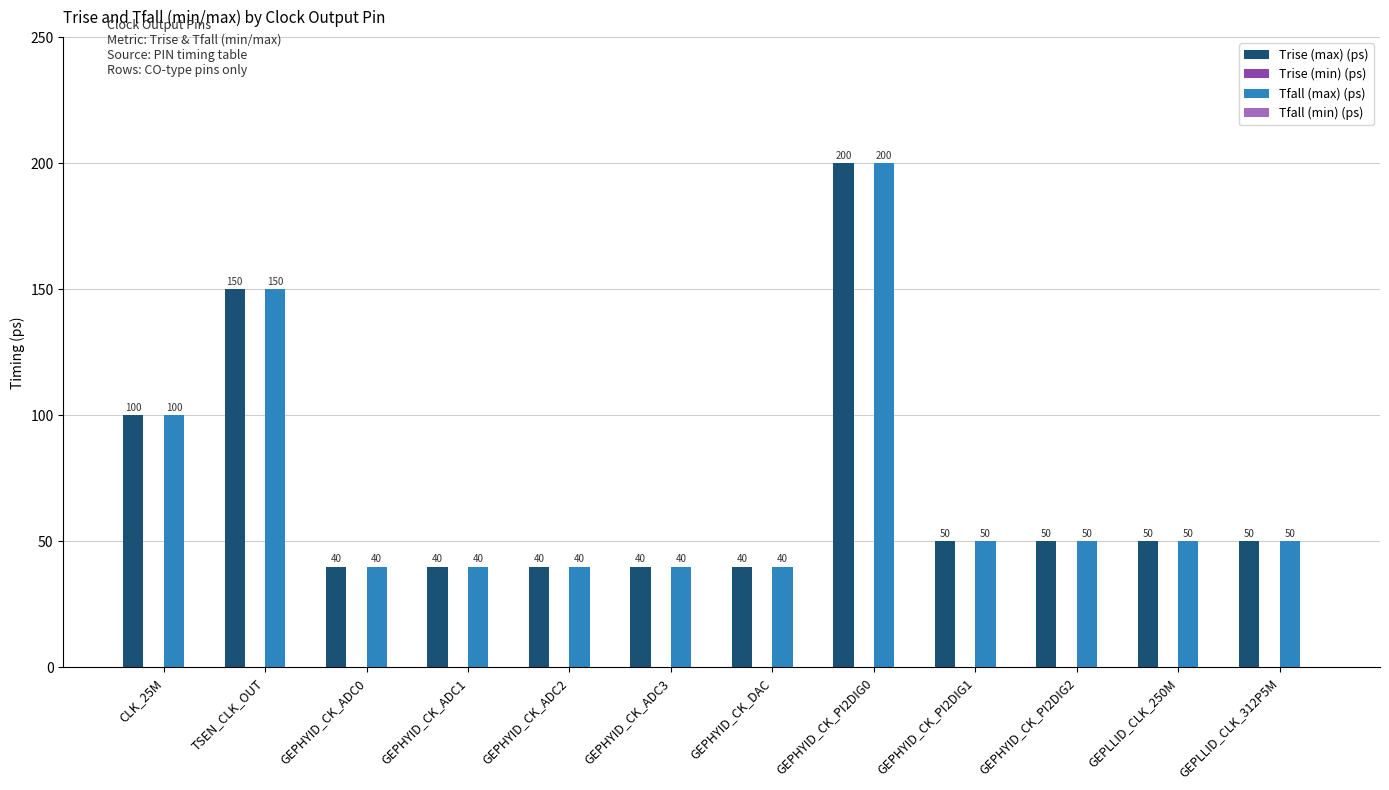

At which label does Tfall (max) (ps) first exceed 50?

CLK_25M